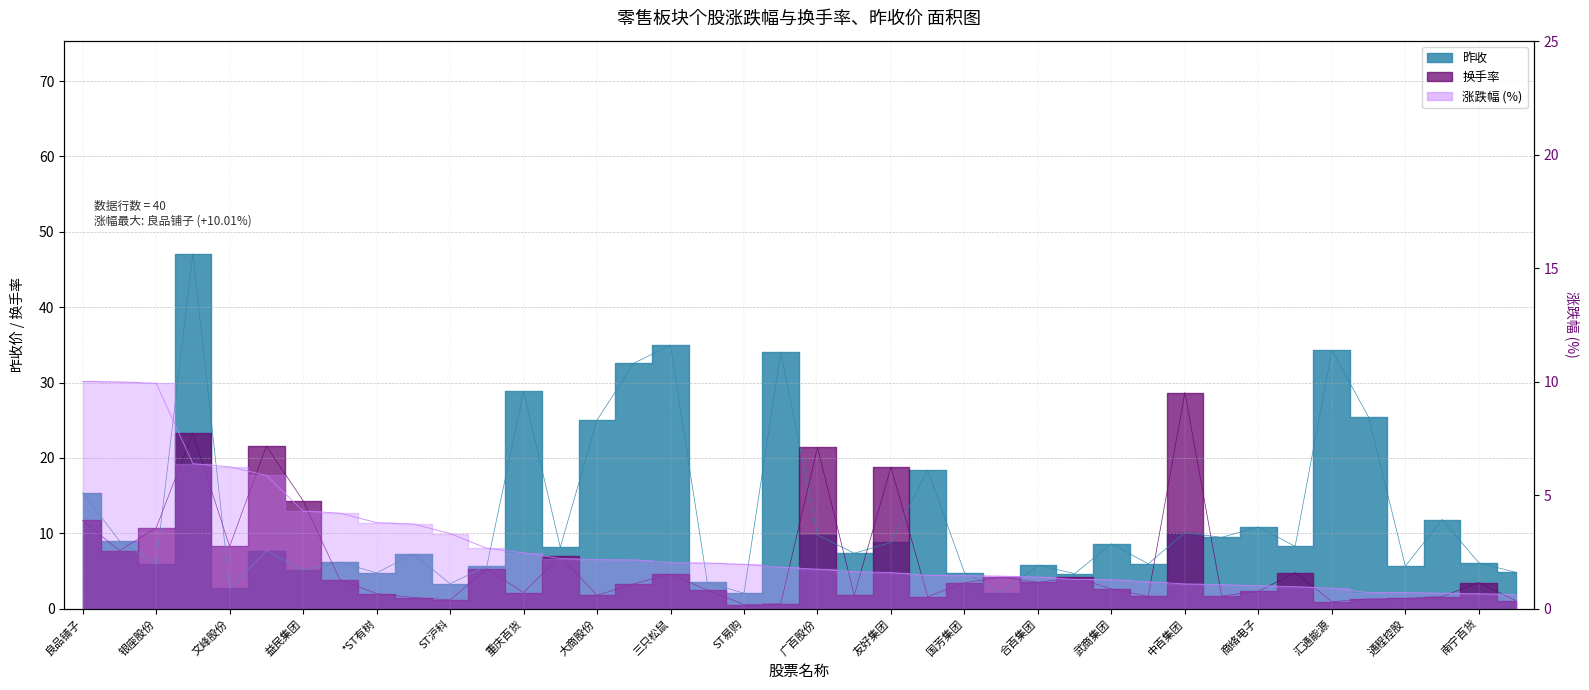

Which series has the largest total across all categories?

昨收